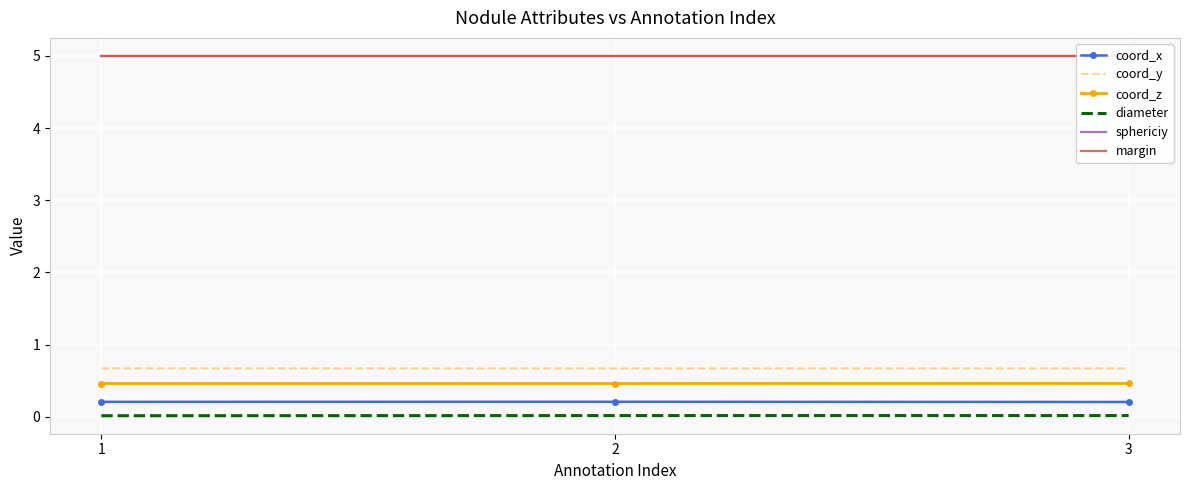

The coord_z series shows 0.3 at 1. True or false?

False